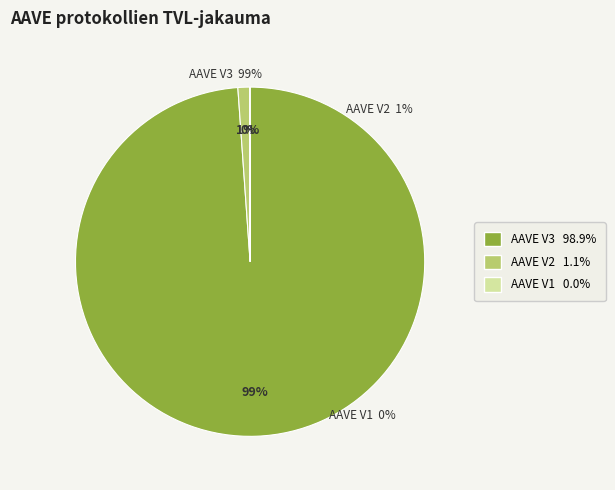

Does AAVE V3 account for over 50% of the chart?

Yes